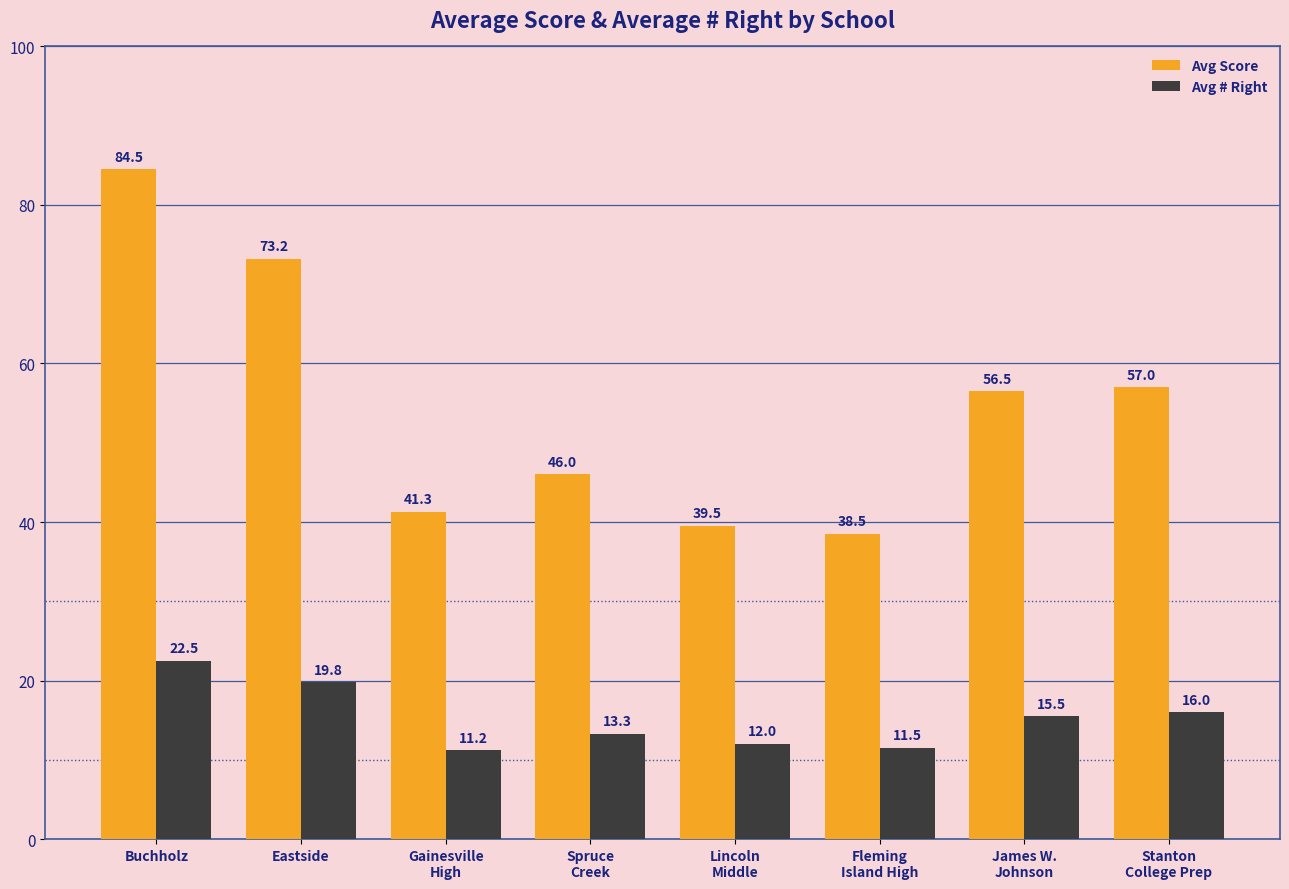

How many bars are there in total?

16